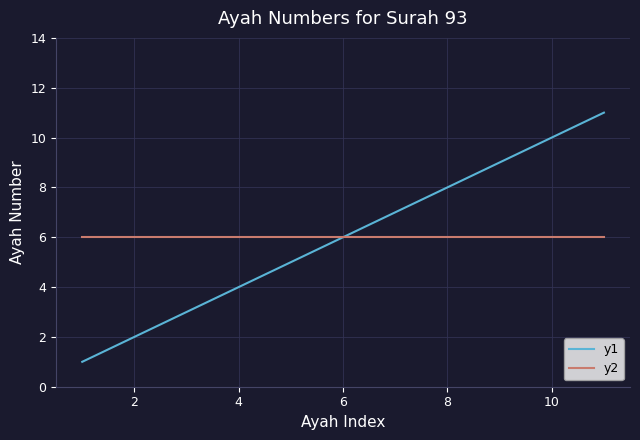

Which series has the largest range (max minus min)?

y1